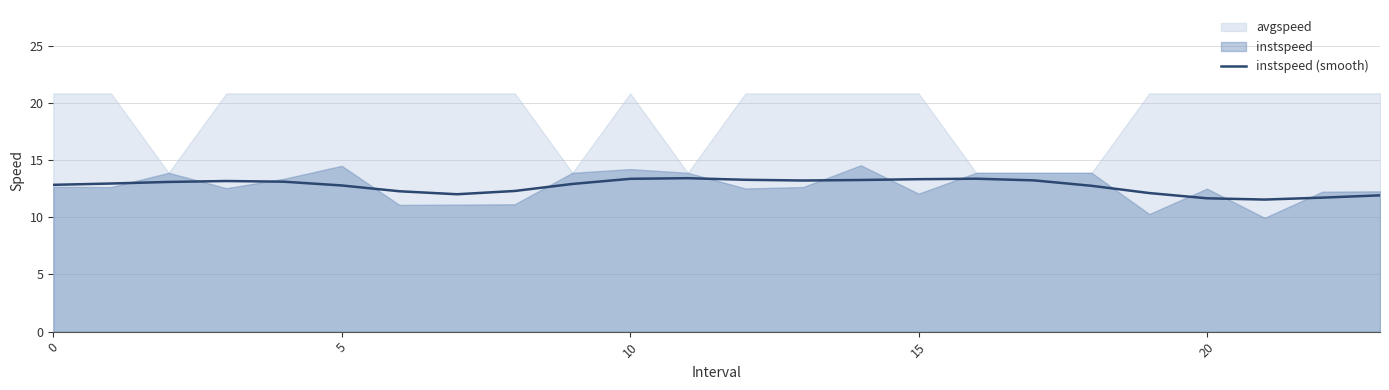

How many lines are shown in the chart?

1